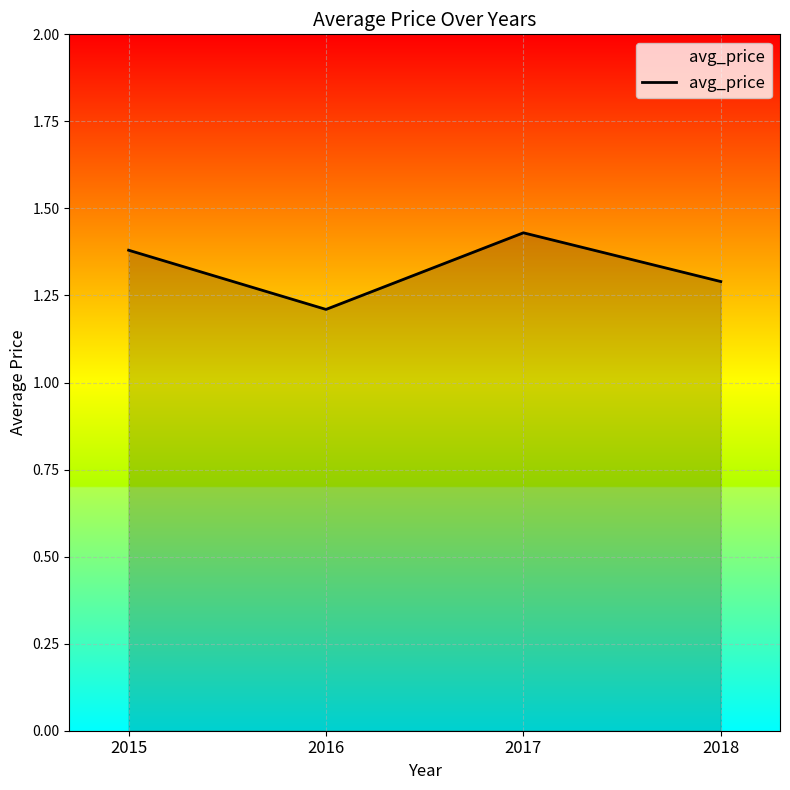

What is the change in value from 2016 to 2017?

+0.2